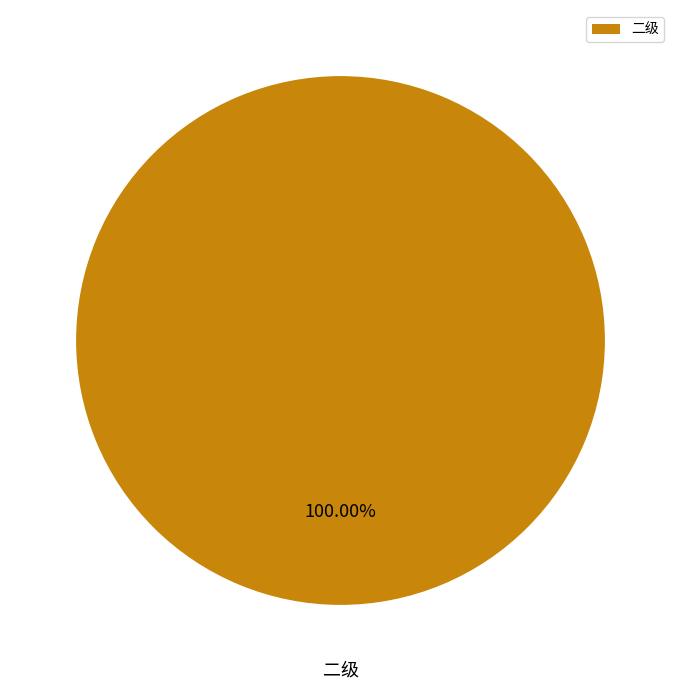

Count the number of slices in the pie.

1